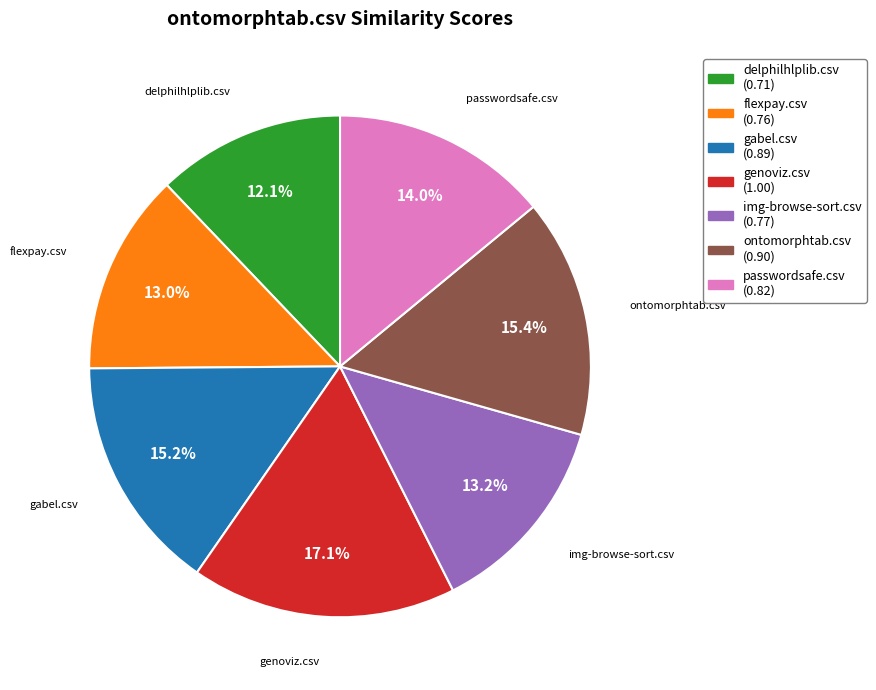

What percentage is the img-browse-sort.csv slice, to the nearest percent?

13%